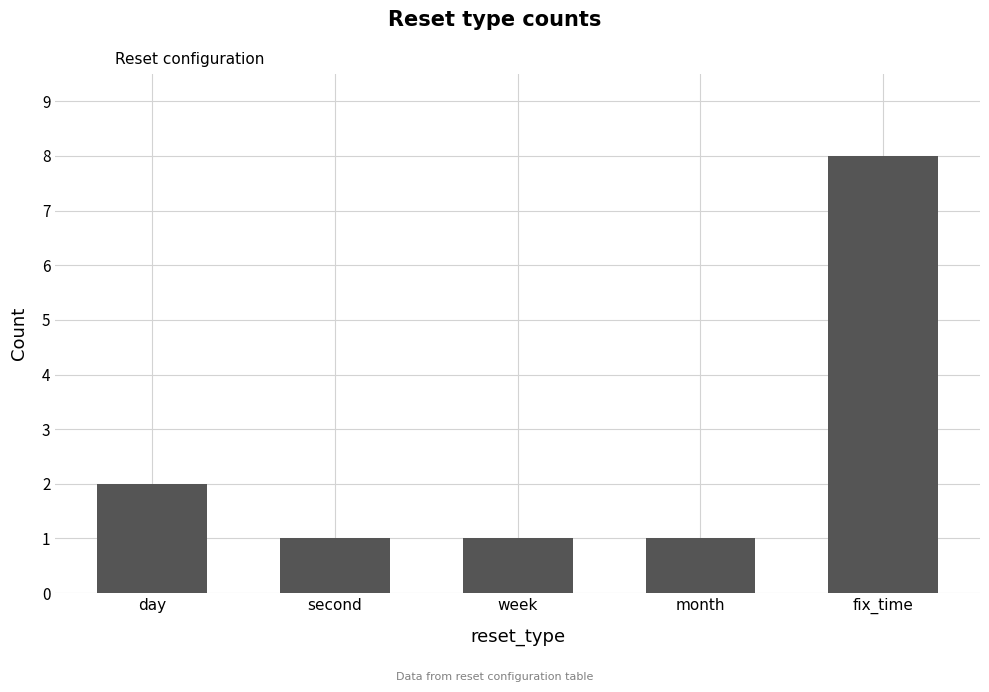

What is the label of the 5th bar from the right?

day